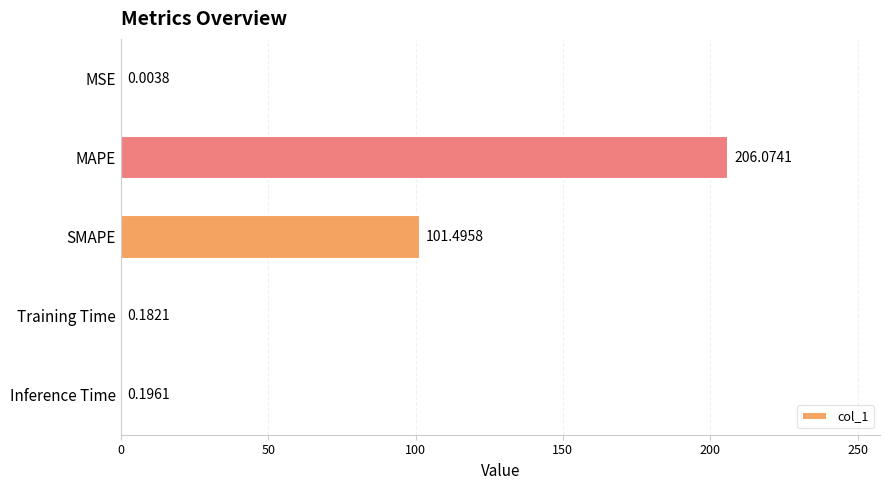

What is the sum of all values?

308.0